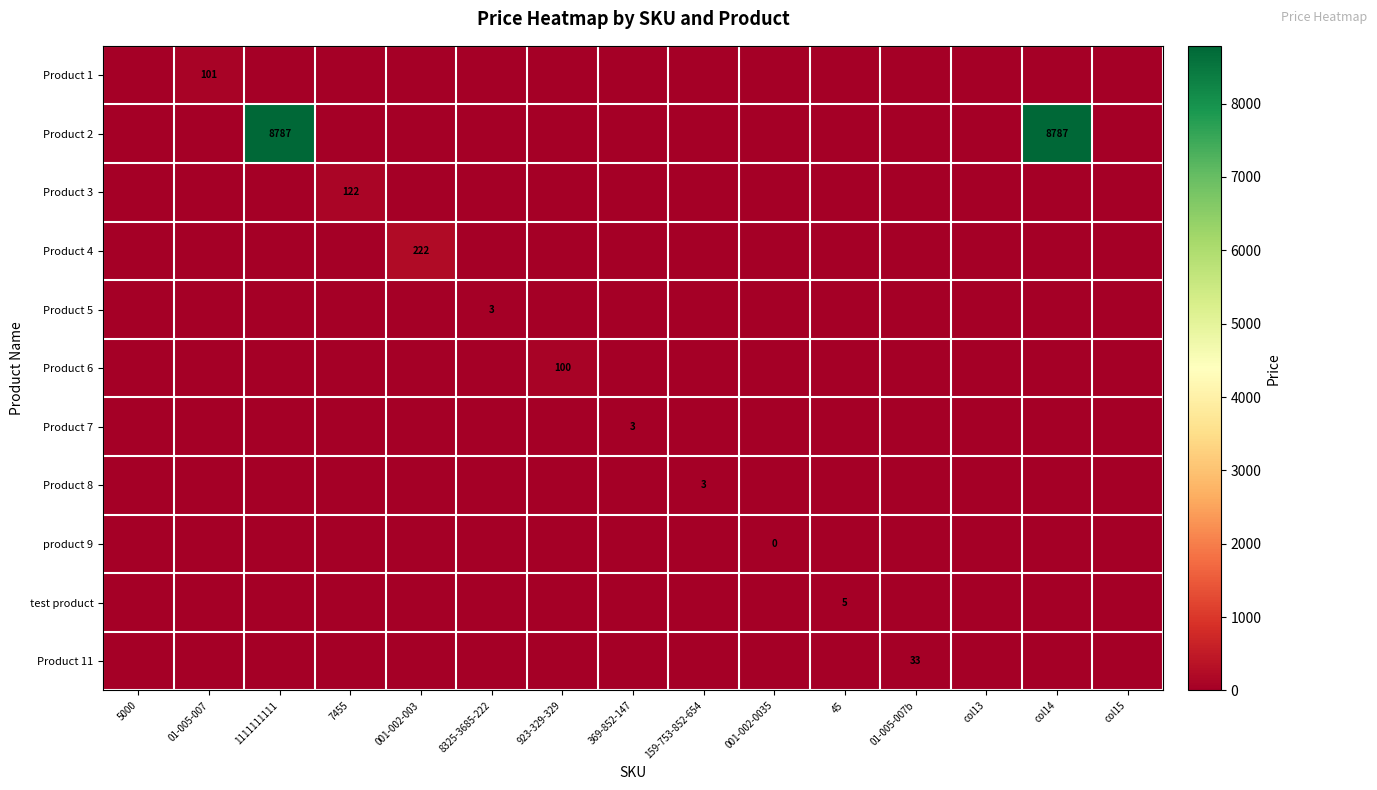

Is it true that Product 1 equals -39.4 at col15?

False